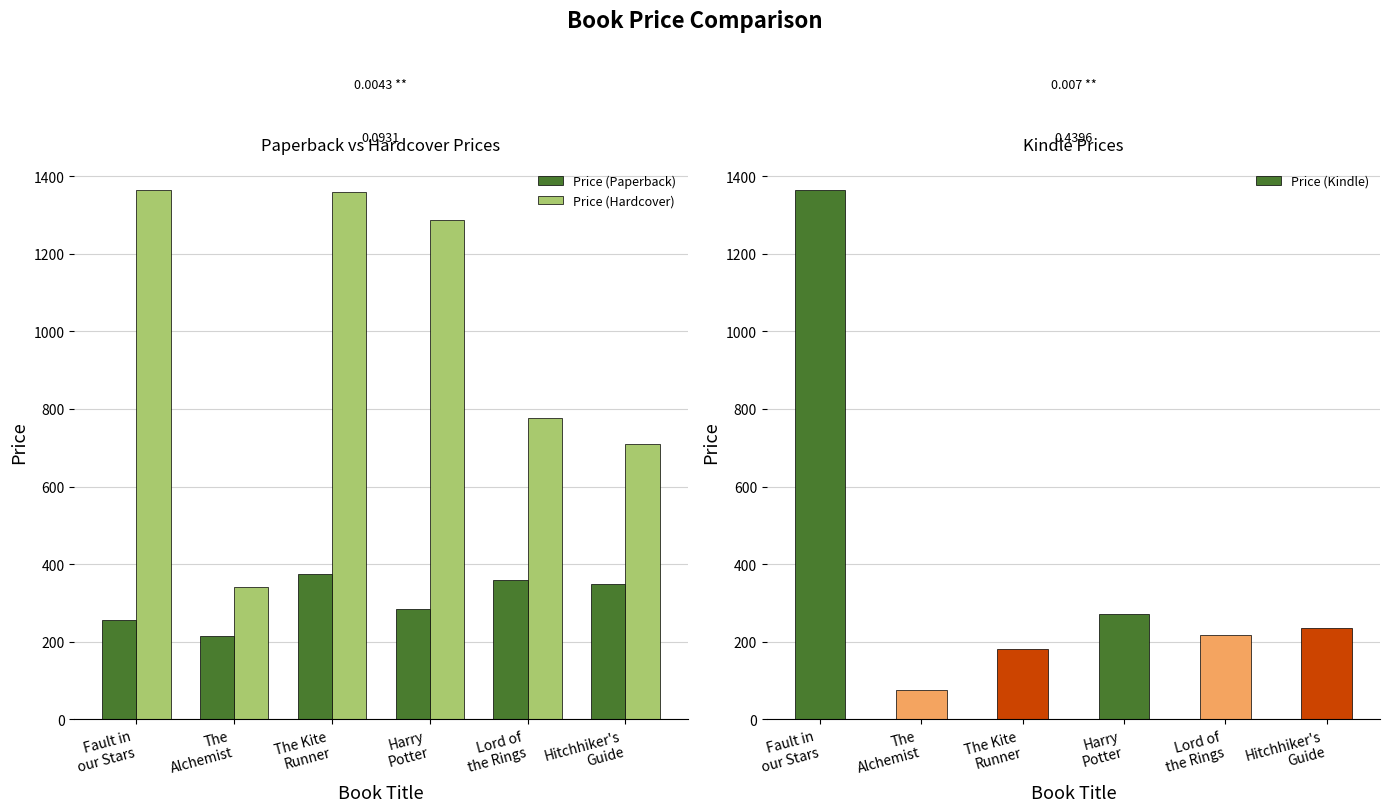

What is the sum of the Price (Hardcover) values at The
Alchemist and Harry
Potter?

1627.1